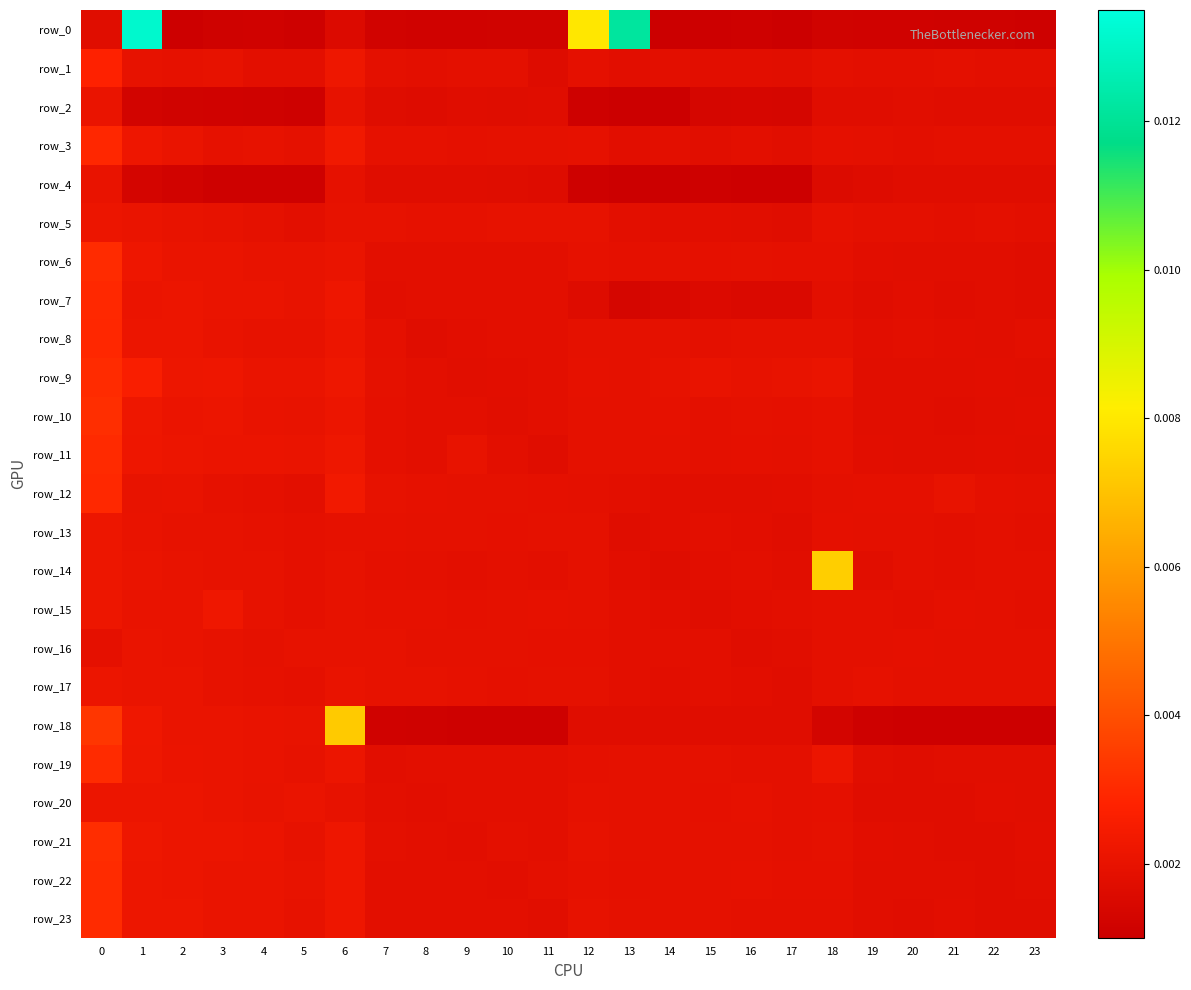

At how many categories does at least one series exceed 0?

24